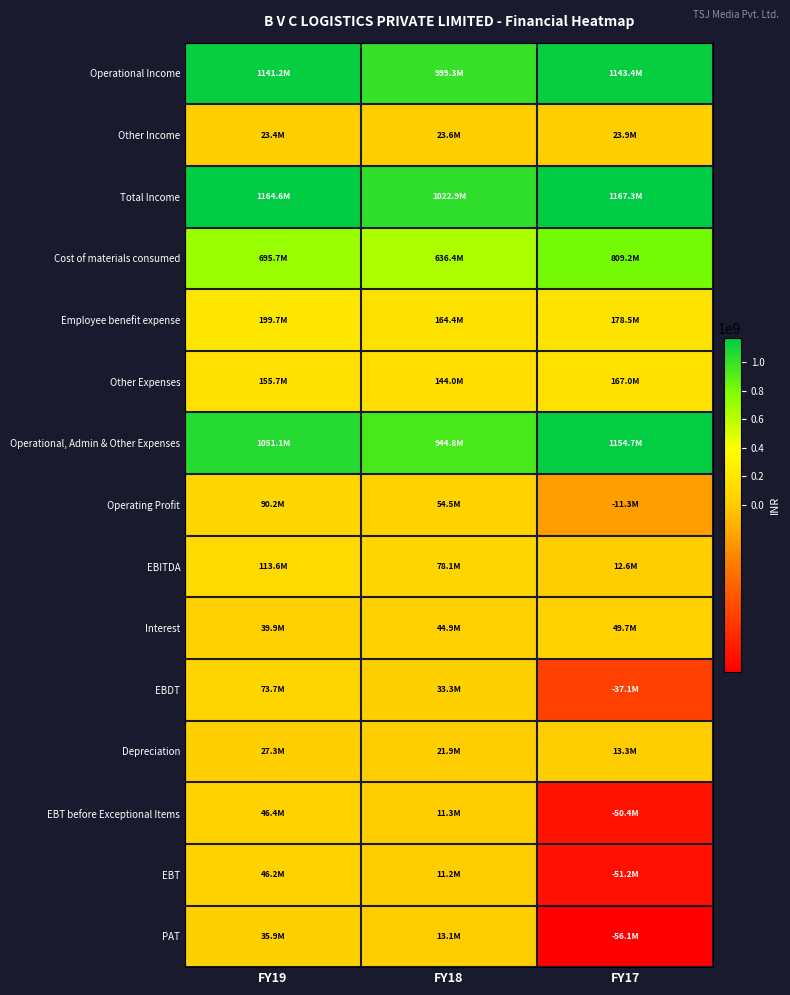

What is the minimum value shown in the chart?

-56080583